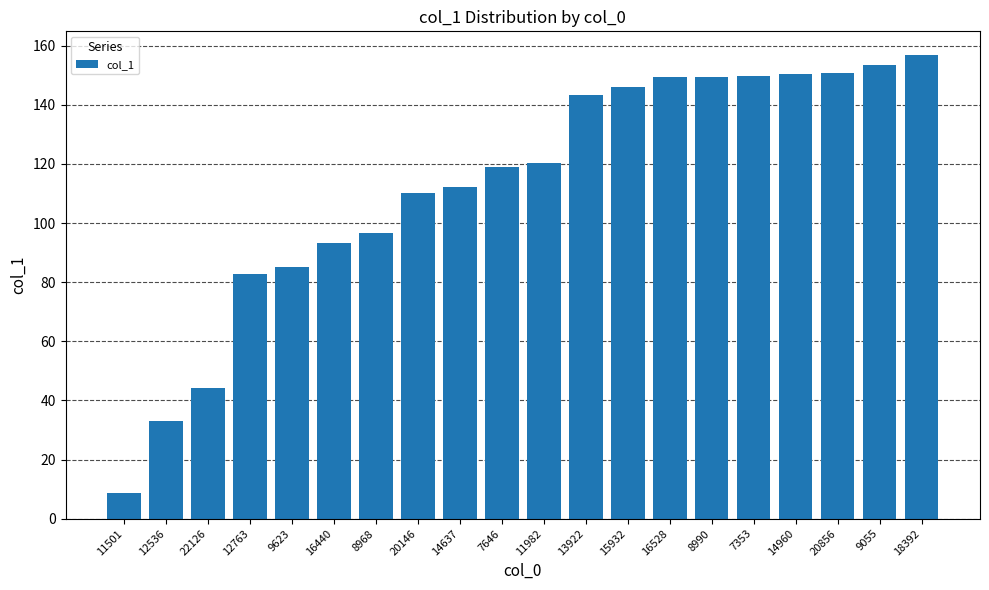

Between 11982 and 9623, which is larger?

11982